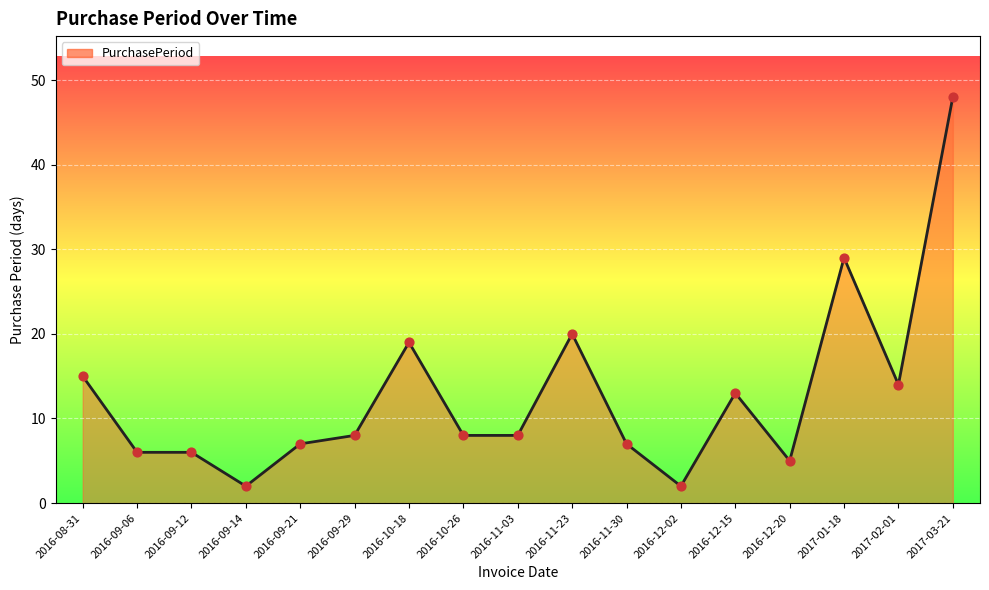

What is the ratio of the value at 2016-11-30 to the value at 2016-09-21?

1.0